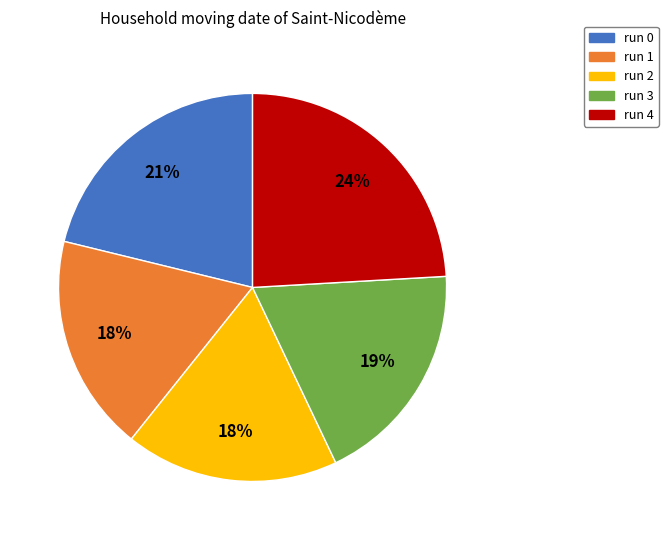

Is the sum of run 1 and run 3 greater than half?

No